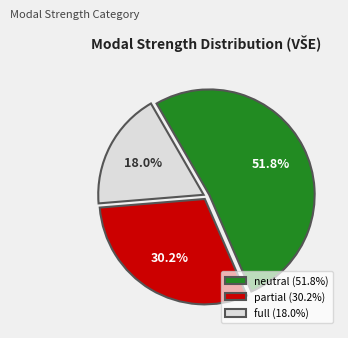

How many segments does this pie chart have?

3